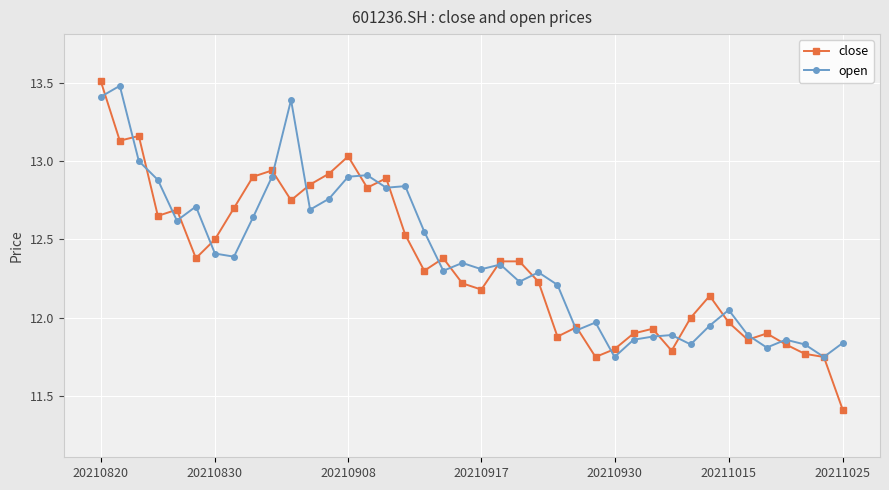

Which series has the largest range (max minus min)?

close